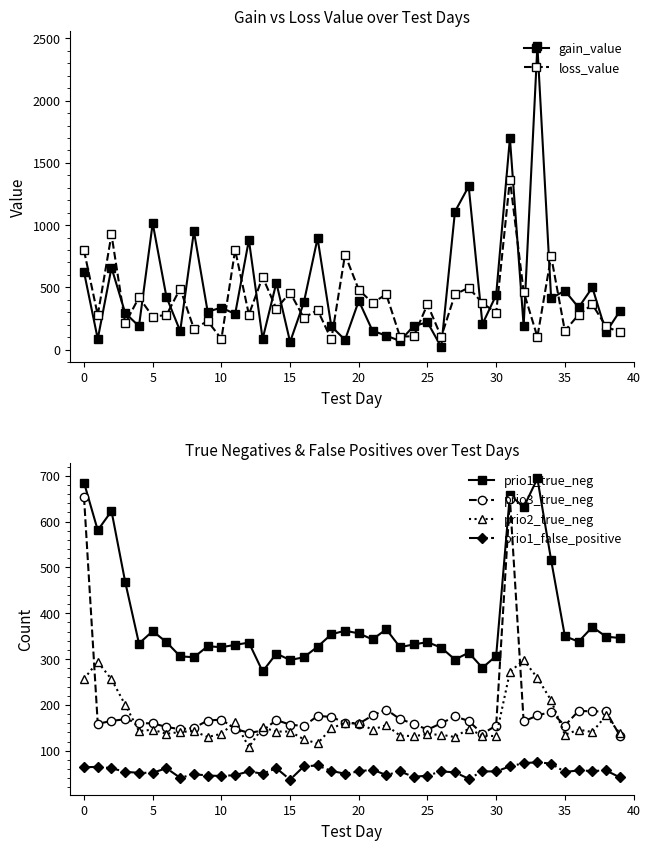

True or false: prio2_true_neg and prio1_false_positive intersect in this chart.

False